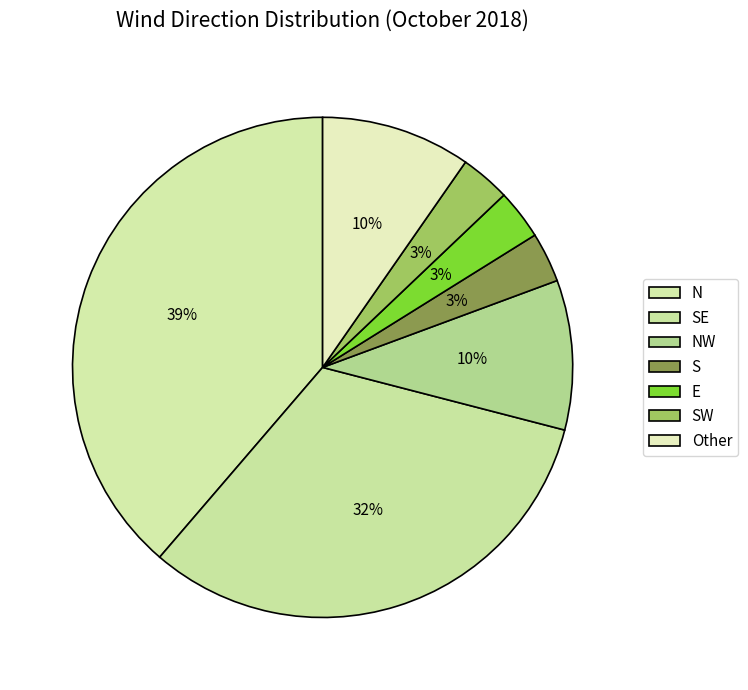

To the nearest percent, what portion does SE represent?

32%